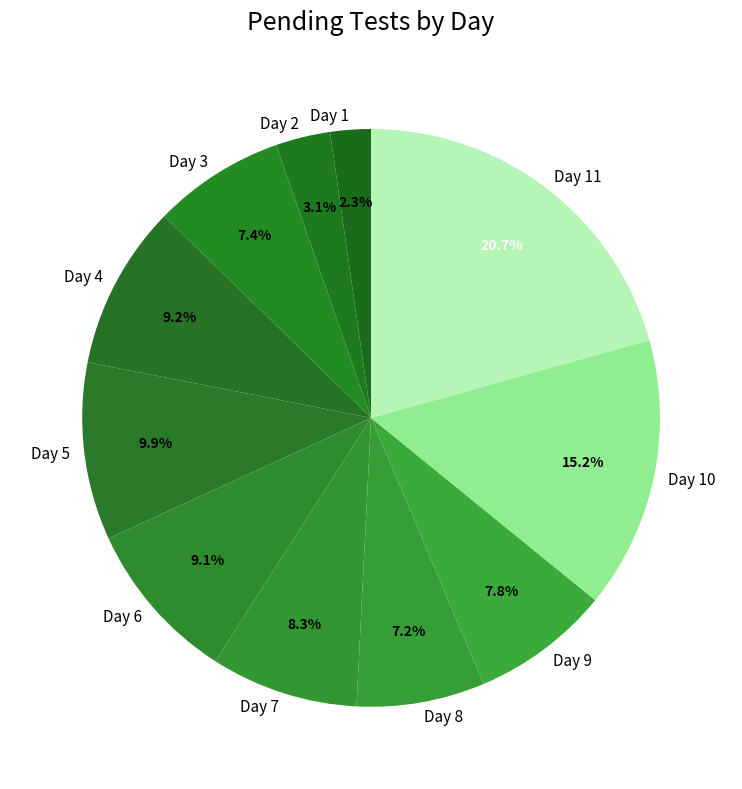

To the nearest percent, what percentage of the pie is Day 4?

9%